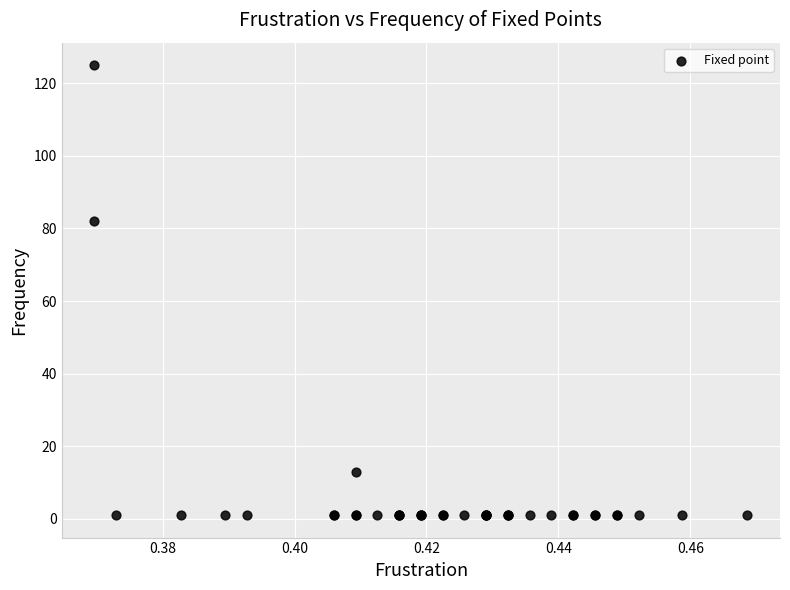

What Y value in the scatter plot is closest to 63?

82